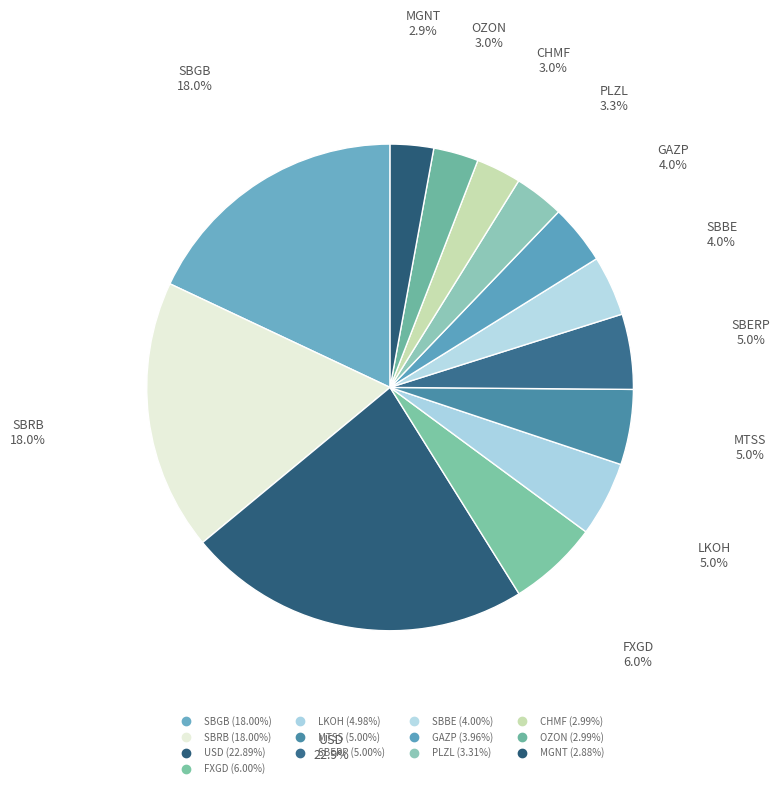

What is the ratio of the value at CHMF to the value at SBERP?

0.6